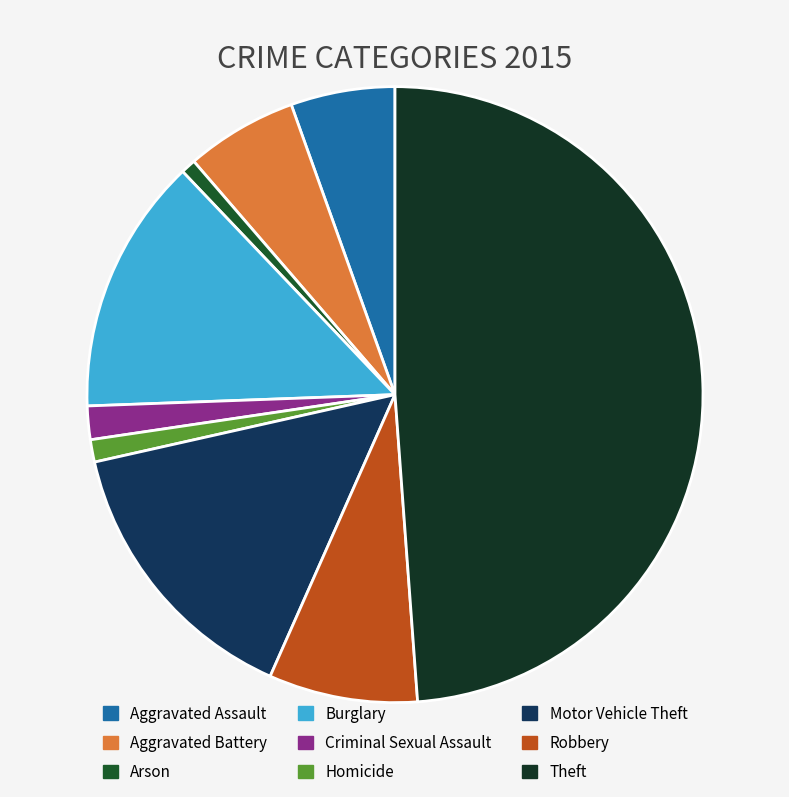

Is there a majority slice in this chart?

No